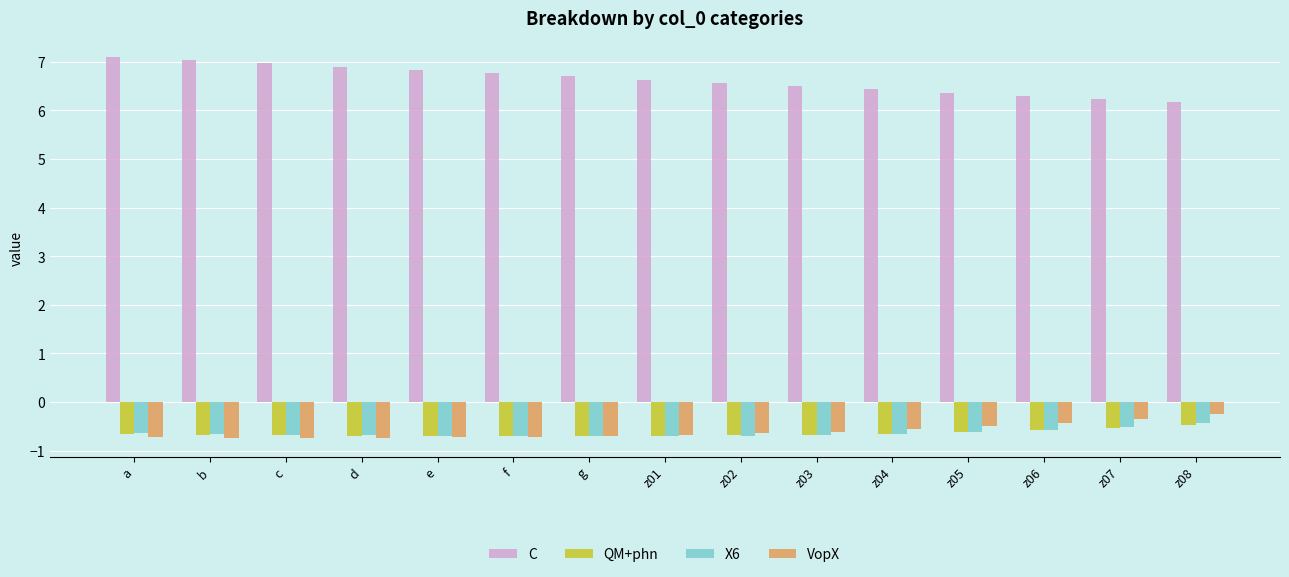

What is the smallest value displayed?

-0.7